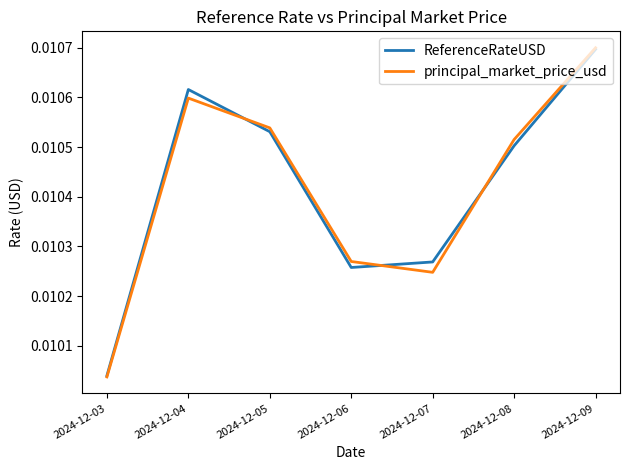

Which category has the highest value in the principal_market_price_usd series?

2024-12-09